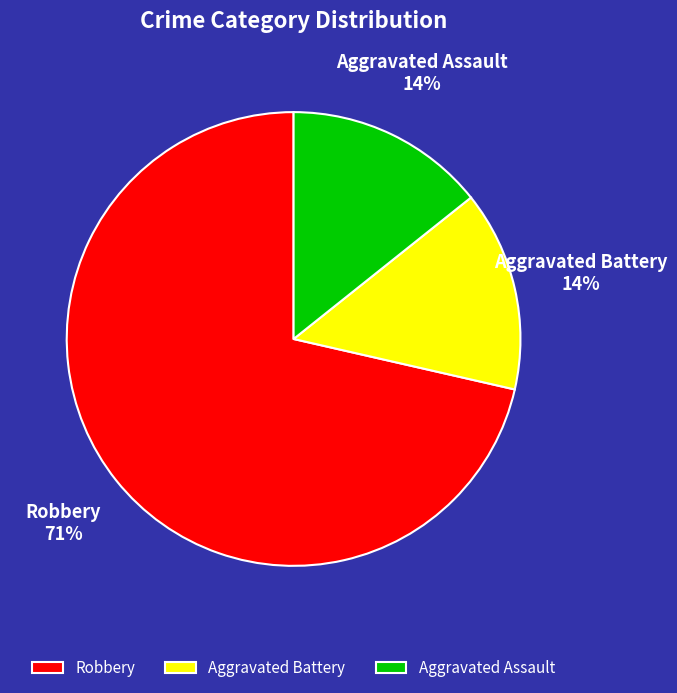

Does Robbery account for over 50% of the chart?

Yes